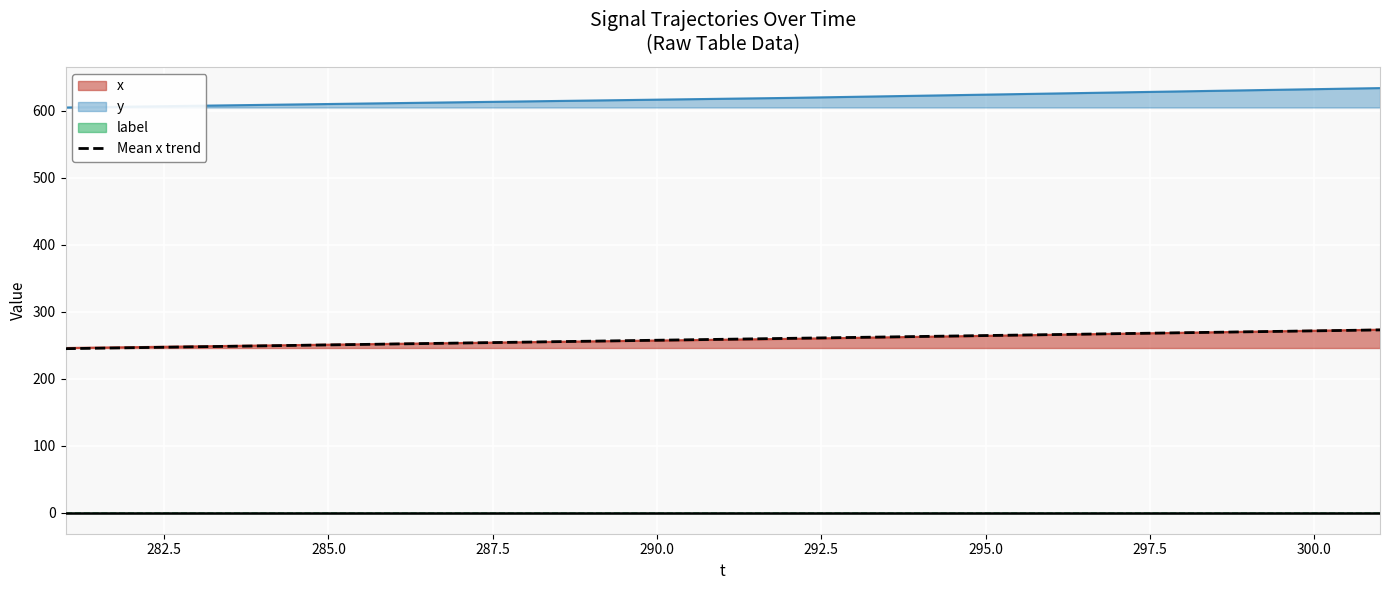

Count the number of values greater than 258.

11